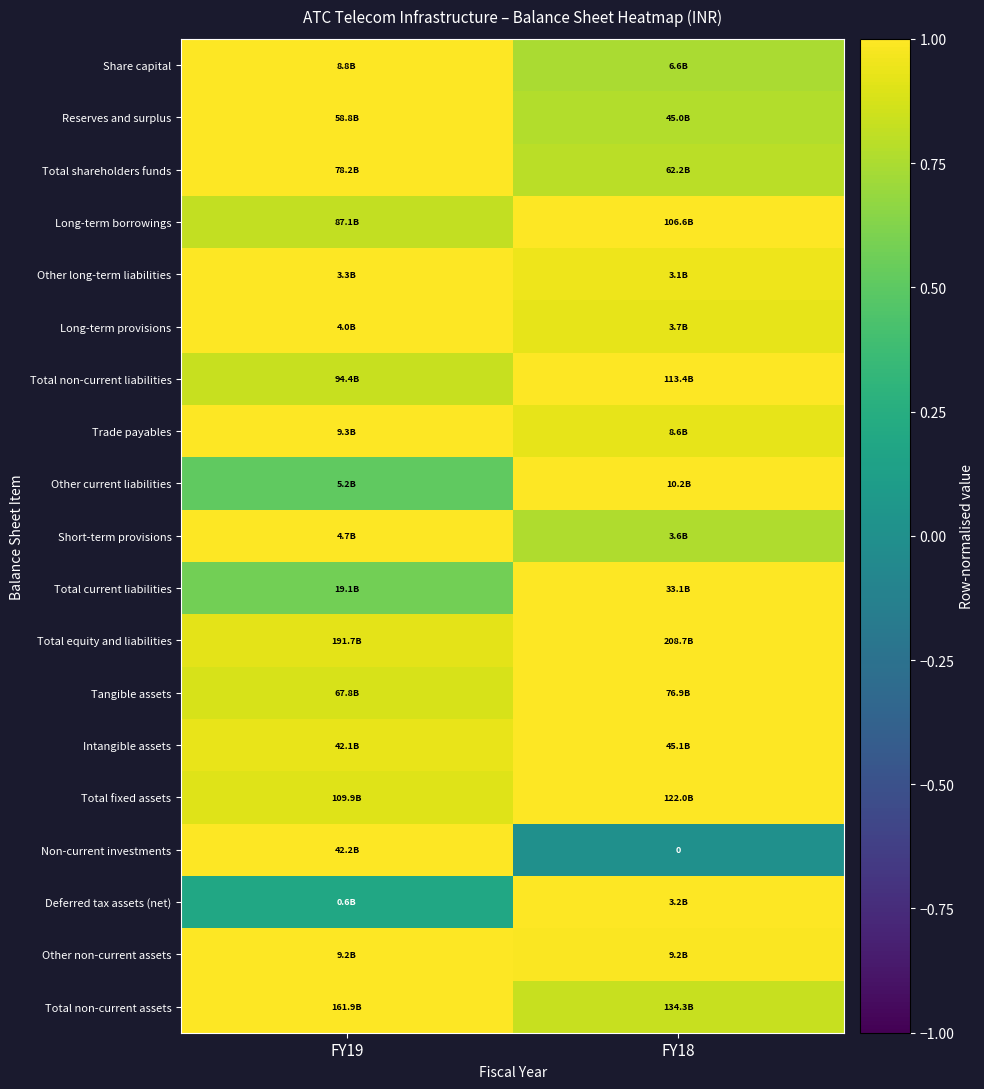

What value does the Total fixed assets series have at FY19?

0.9